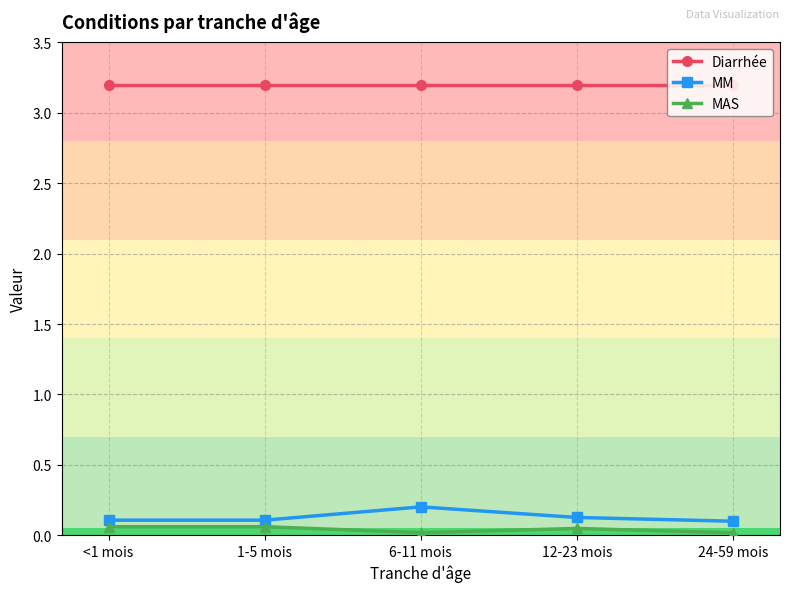

True or false: Diarrhée and MM intersect in this chart.

False